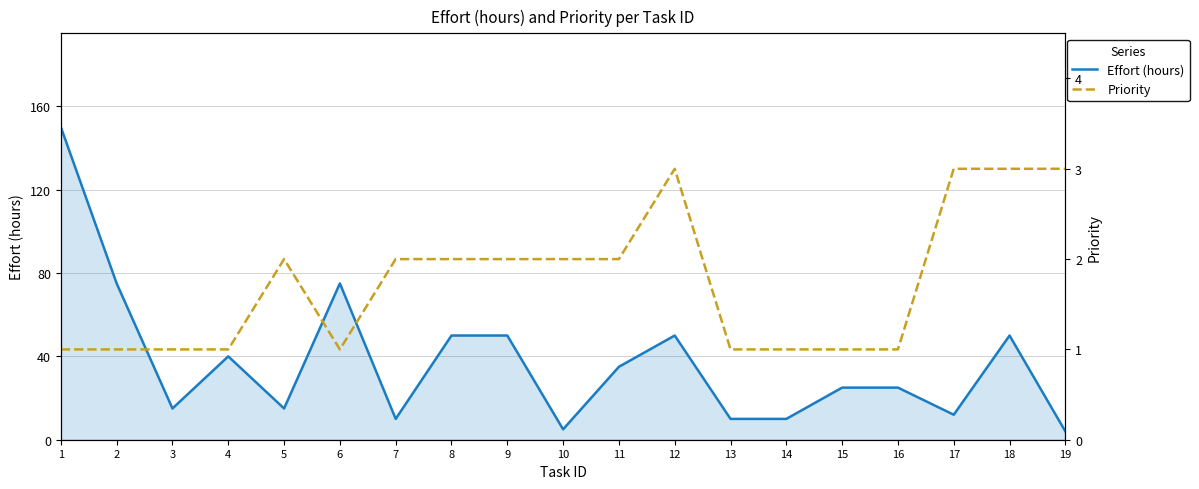

True or false: Priority and Effort (hours) intersect in this chart.

False